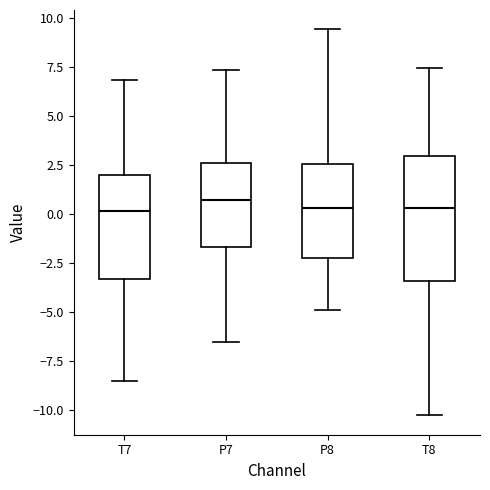

Reading left to right, read every box against the y-axis: the position of its median line, the range the box covers, and the ends of its whiskers. The values are not printed on the chart, so give them approximately, as read against the axis.

T7: median 0.0, box -3.5 to 2.0, whiskers -8.5 to 7.0
P7: median 0.5, box -1.5 to 2.5, whiskers -6.5 to 7.5
P8: median 0.5, box -2.0 to 2.5, whiskers -5.0 to 9.5
T8: median 0.5, box -3.5 to 3.0, whiskers -10.5 to 7.5